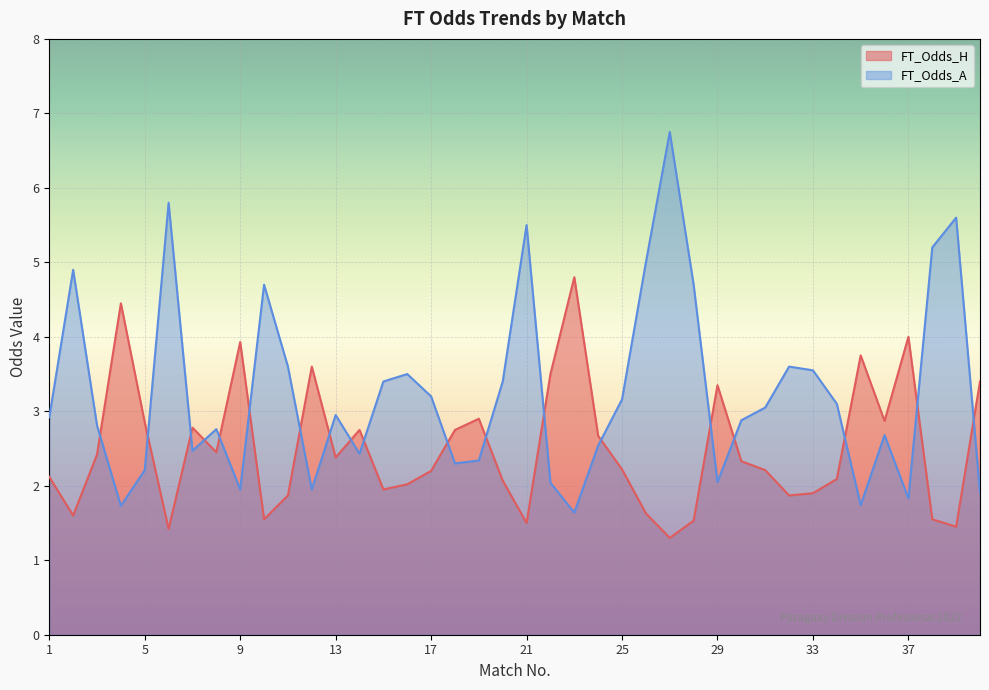

What is the value of the FT_Odds_A point at the 26th from the left?

5.0